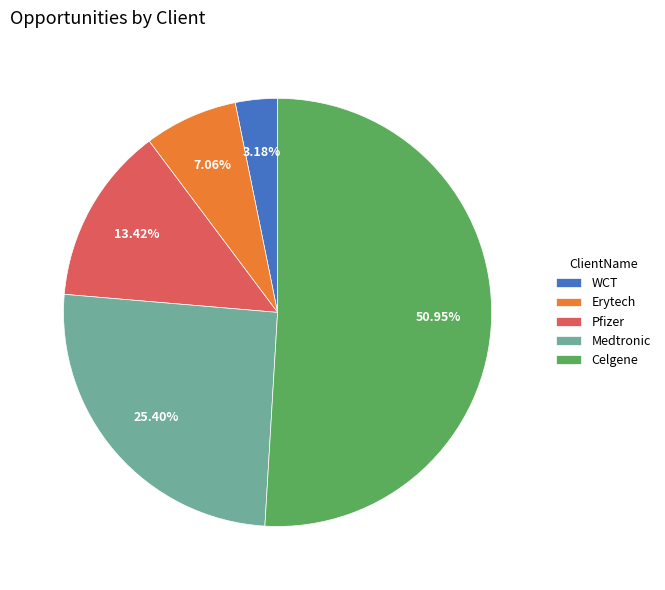

Which slice is the largest?

Celgene